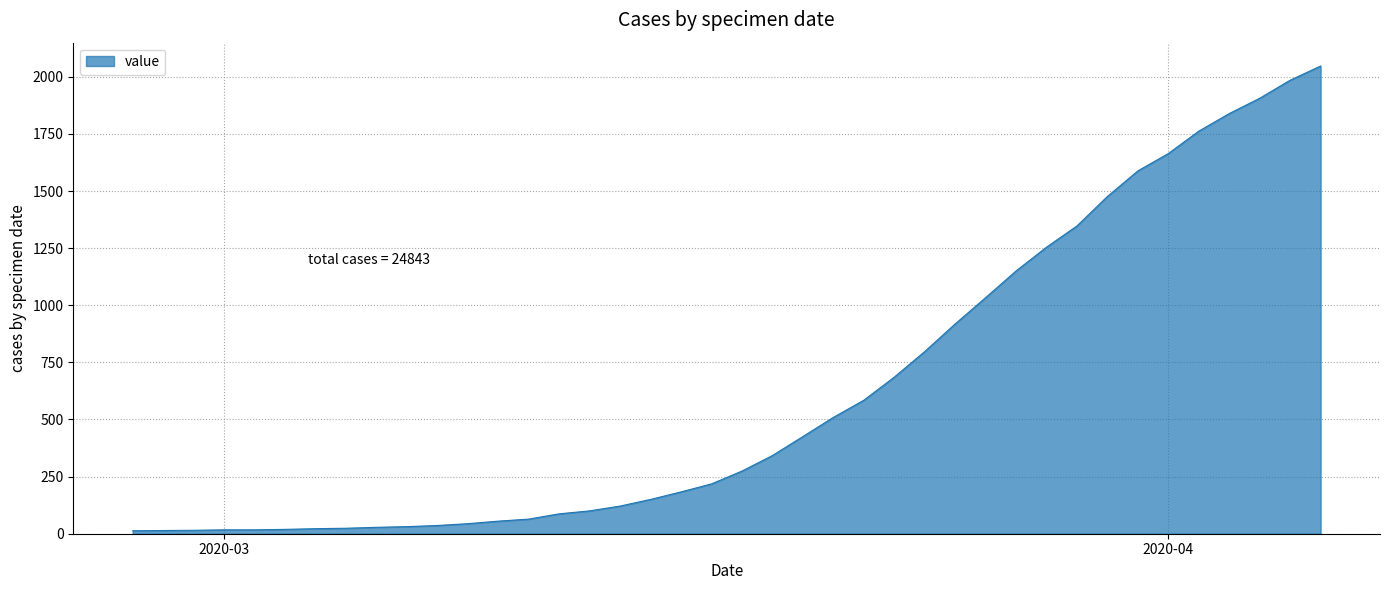

How many distinct data groups are displayed?

1